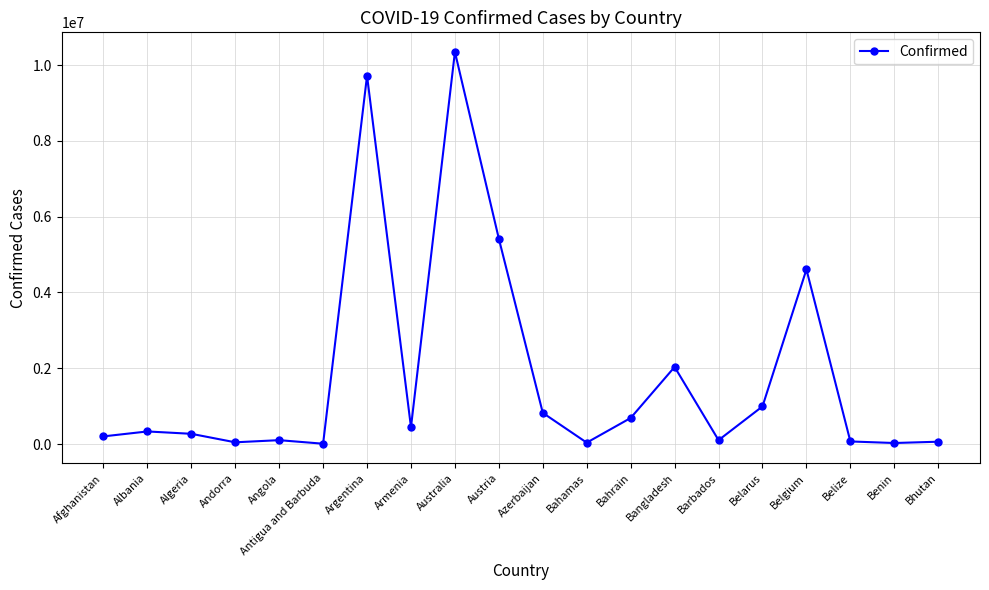

What is the difference between the second highest and minimum values?

9708440